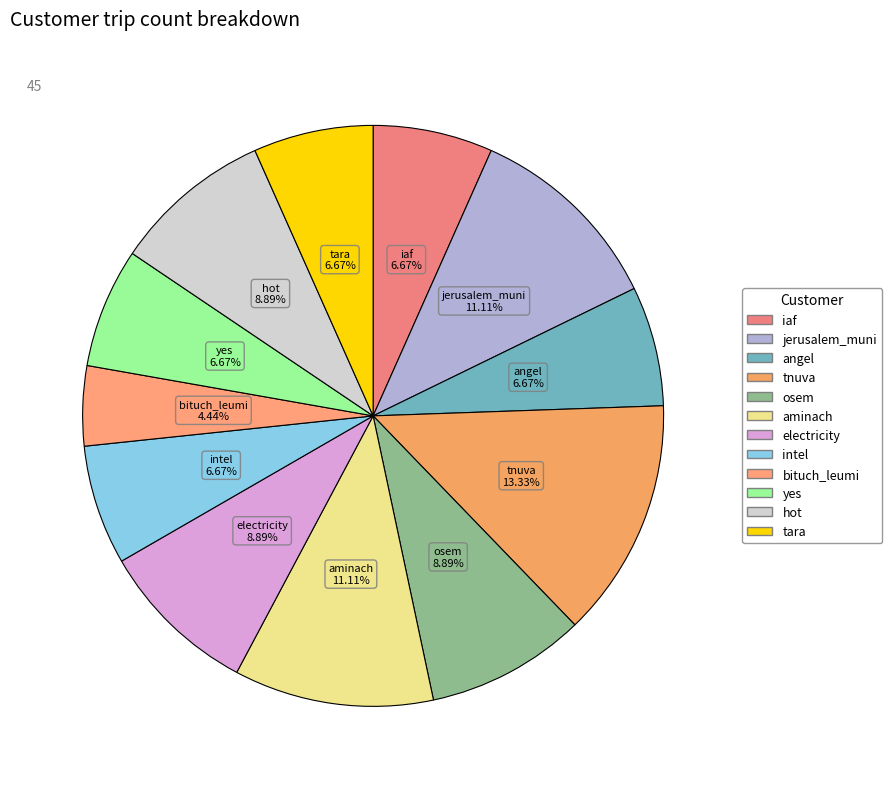

To the nearest percent, what is the difference between the osem and tnuva slice percentages?

4%